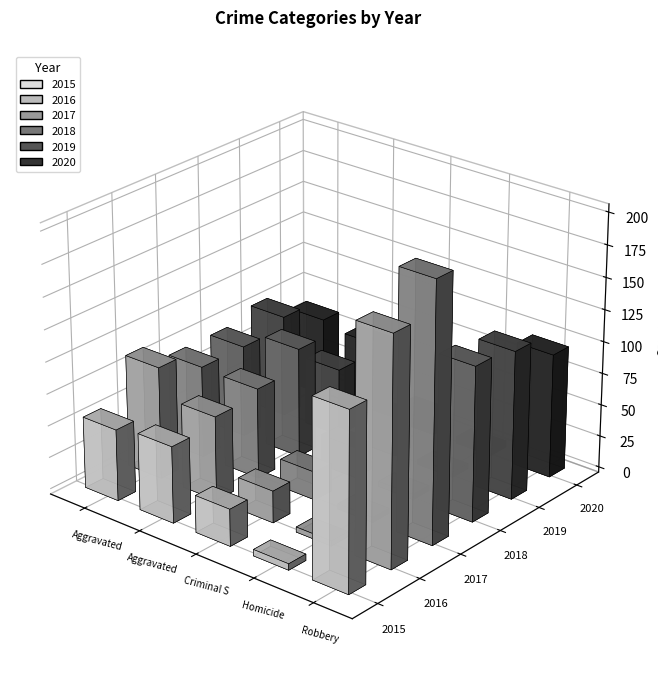

What is the difference between the maximum and minimum values in the 2017 series?

198